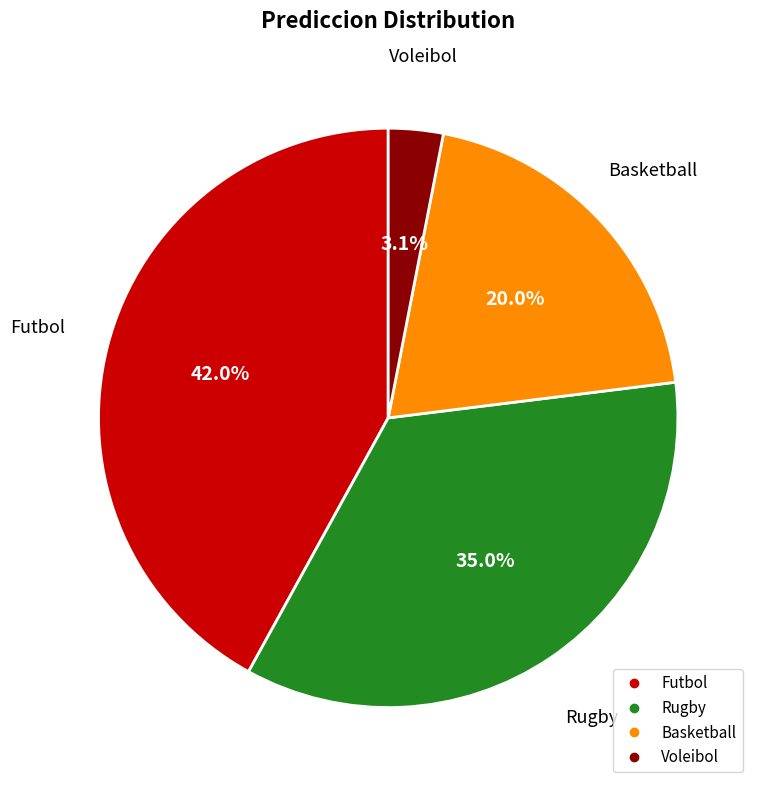

Rank the categories by value from lowest to highest.

Voleibol, Basketball, Rugby, Futbol